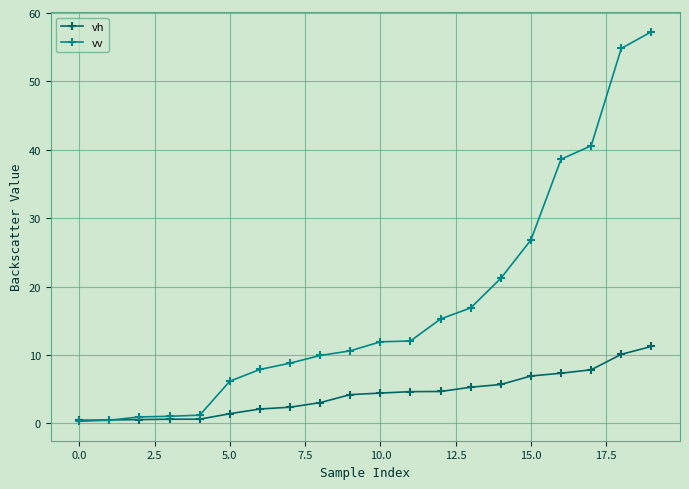

What is the difference between the second highest and second lowest values in the vh series?

9.6